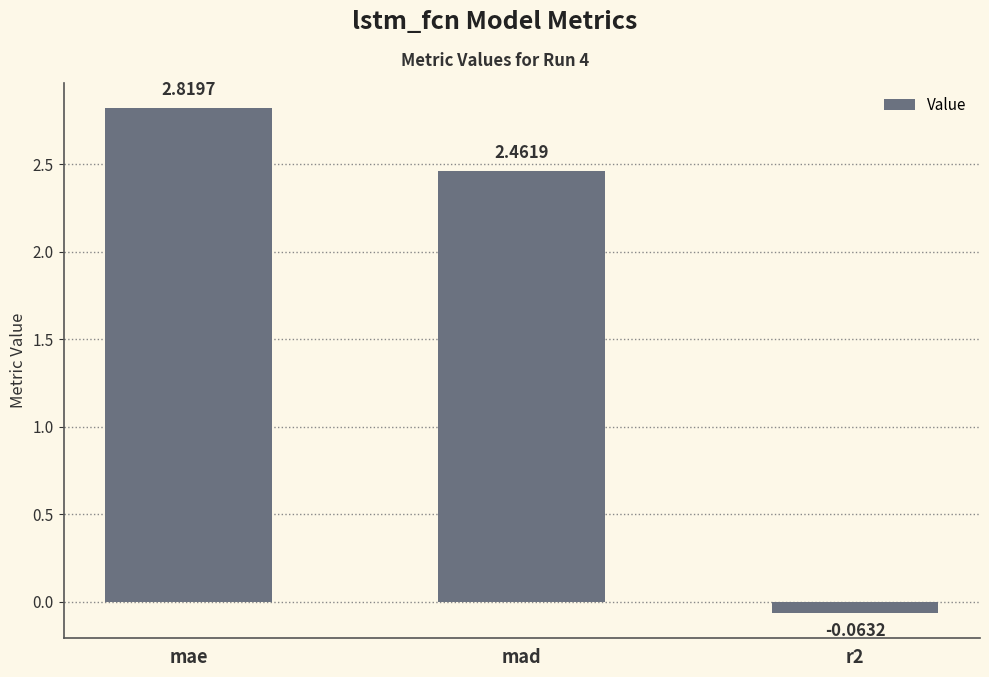

What is the change in value from mae to mad?

-0.4